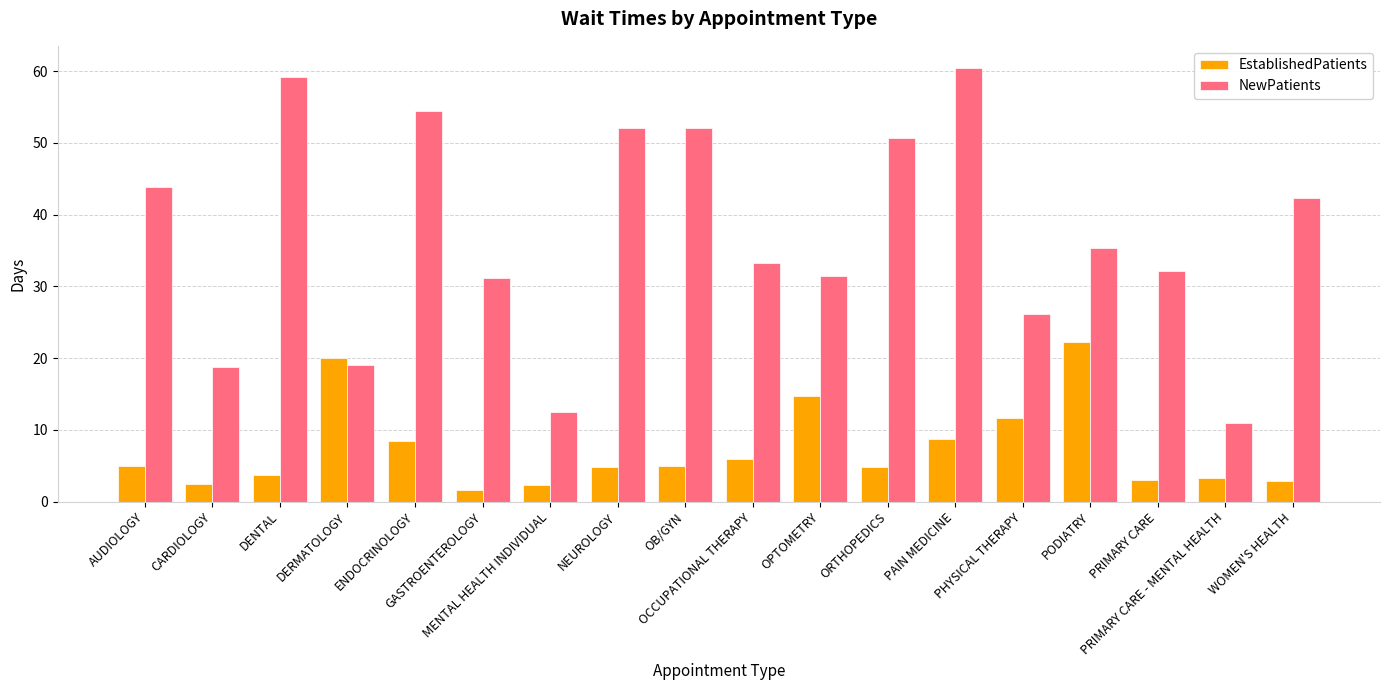

Where is EstablishedPatients nearest to the value 11?

PHYSICAL THERAPY